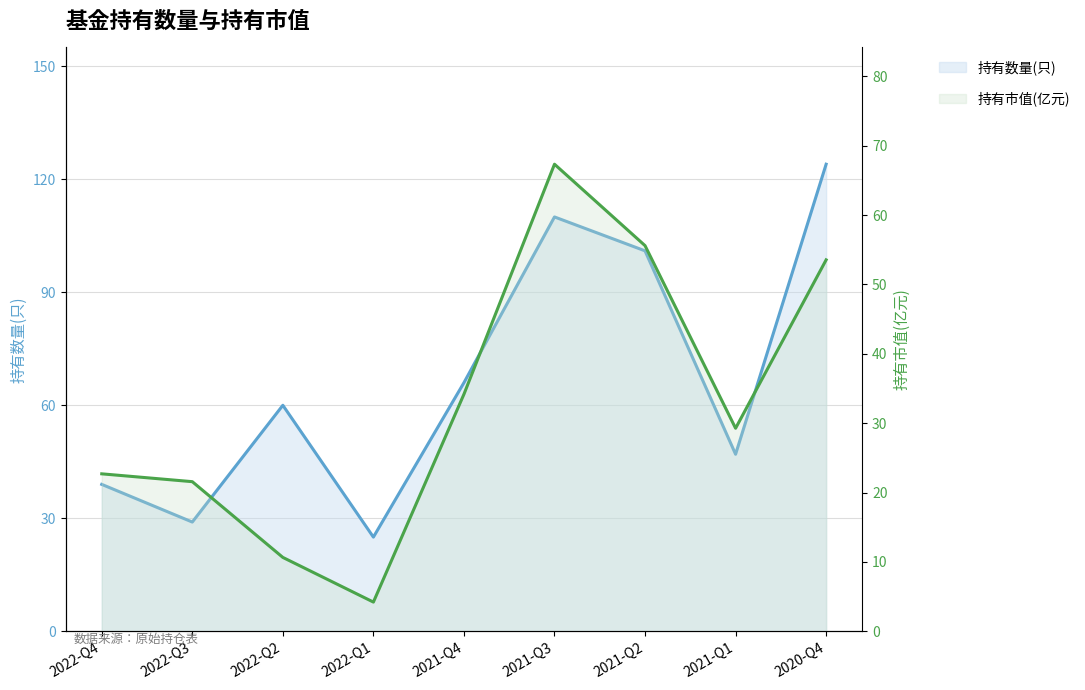

In 持有数量(只), how many points are higher than both neighbors (excluding endpoints)?

2